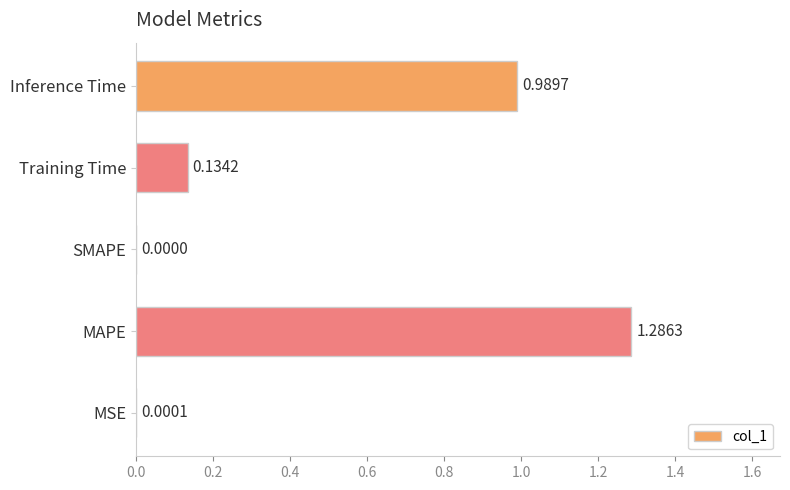

What is the sum of all values?

2.4